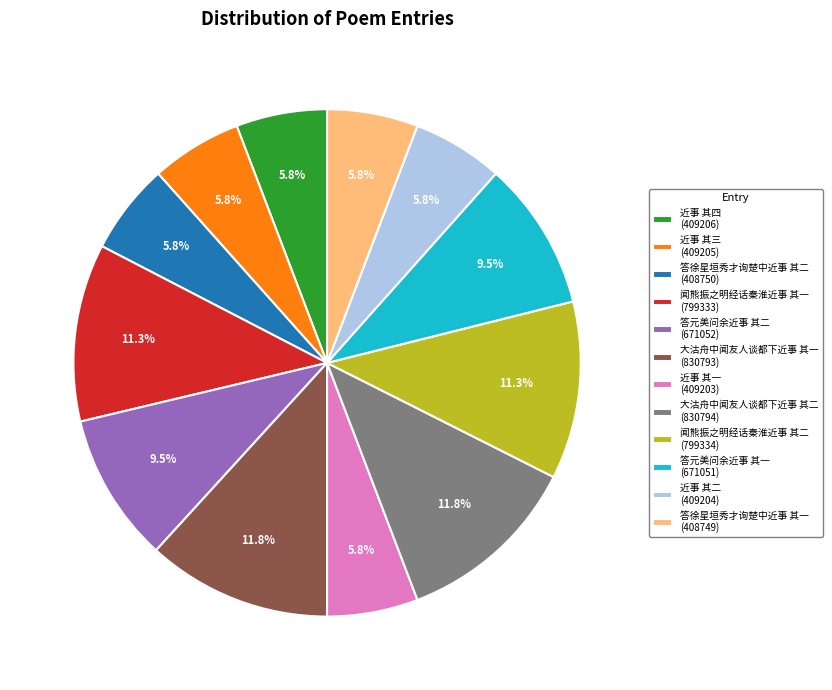

The 大沽舟中闻友人谈都下近事 其一 slice represents 12% of the pie. True or false?

True